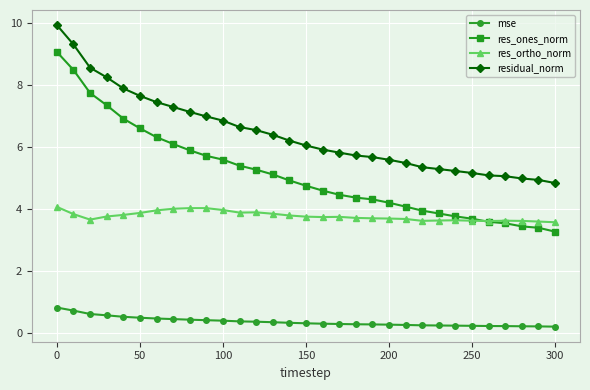

True or false: res_ortho_norm has more than 1 points higher than both neighbors.

True